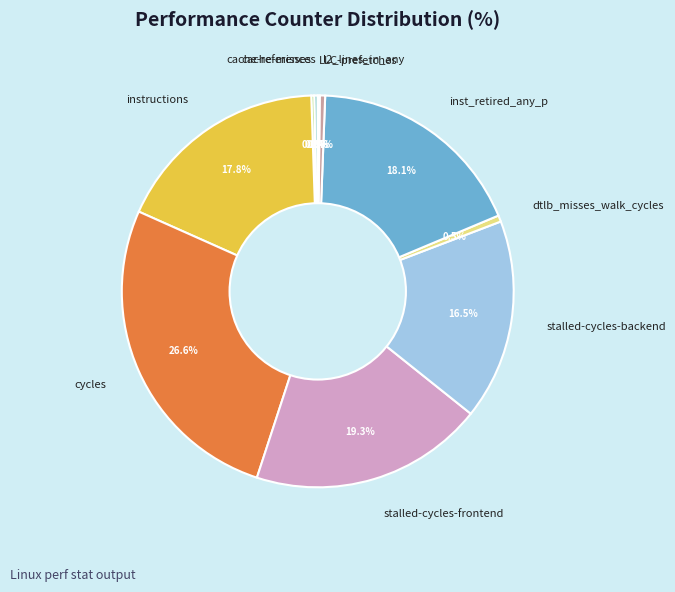

Is cache-references the majority of the pie?

No